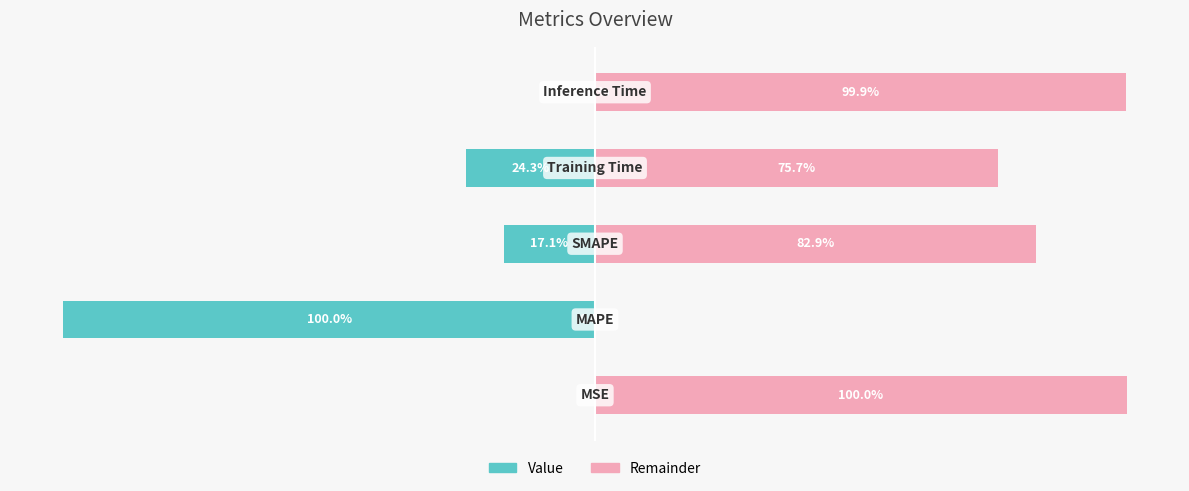

List the series in order of their peak value, highest first.

Remainder, Value